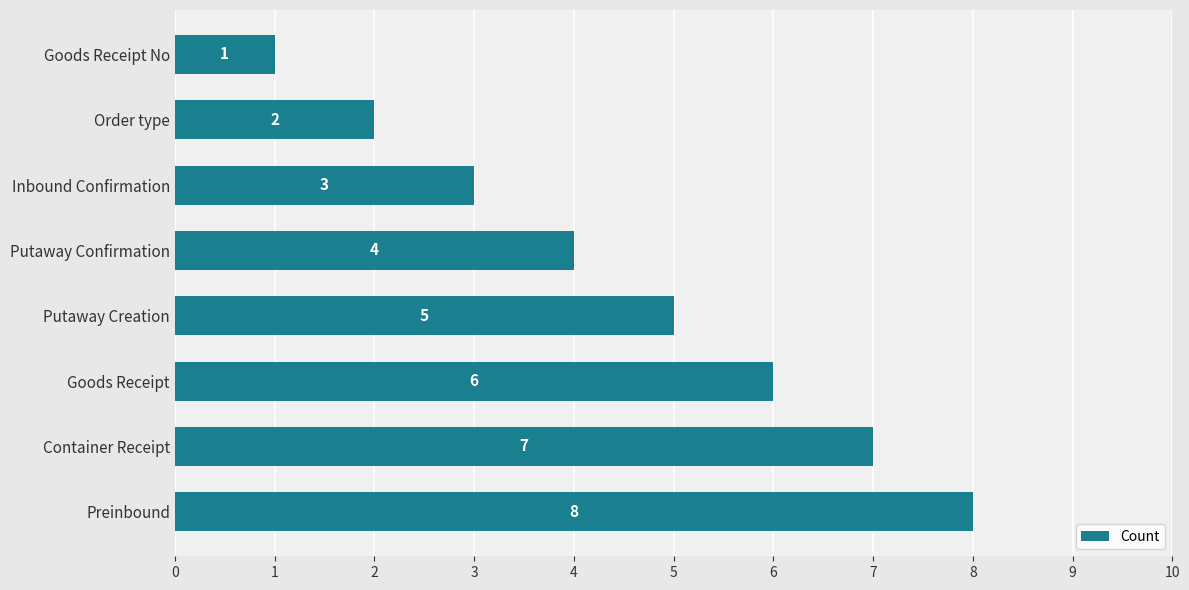

How many bars are there in total?

8